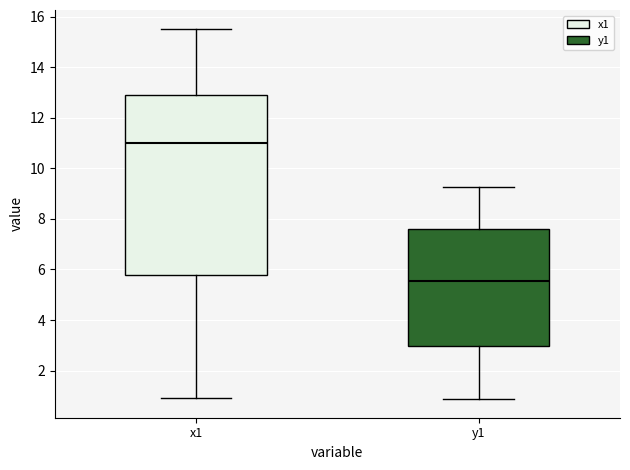

Reading left to right, transcribe this box plot: for each box, give where its median line is, the range the box spans, and where its two whiskers end, as read against the y-axis. The values are not printed on the chart, so give them approximately, as read against the axis.

x1: median 11.0, box 5.8 to 13.0, whiskers 1.0 to 15.6
y1: median 5.6, box 3.0 to 7.6, whiskers 0.8 to 9.2